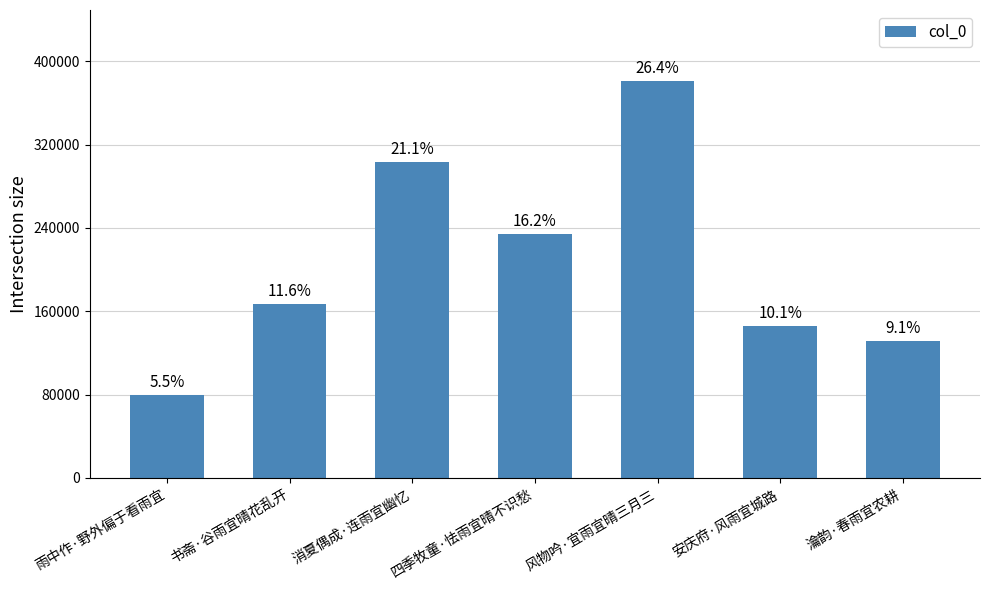

Does the chart contain any negative values?

No